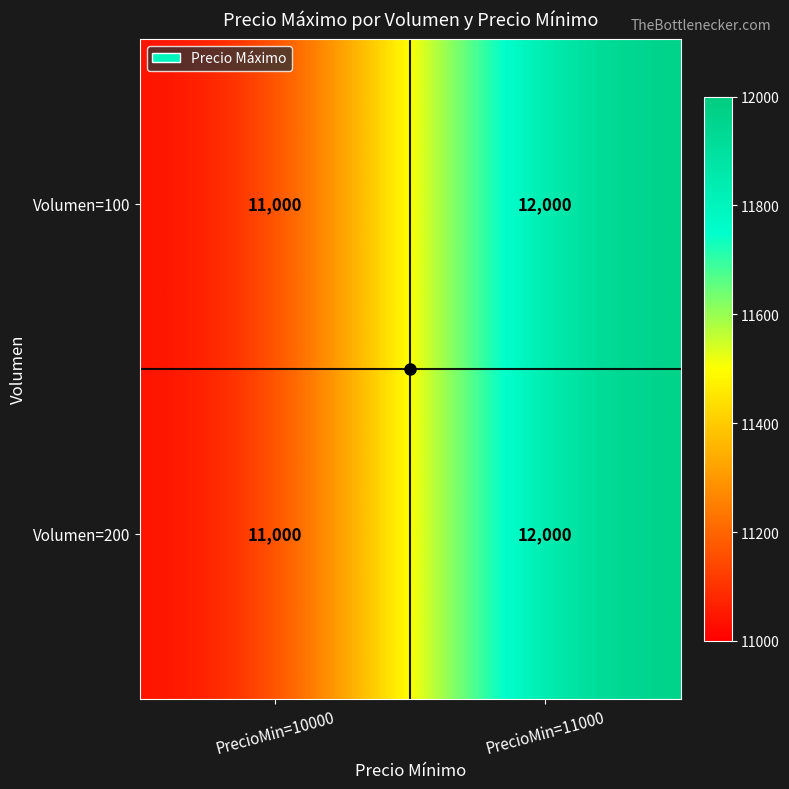

List the labels in order of Volumen=100 value, largest first.

PrecioMin=11000, PrecioMin=10000